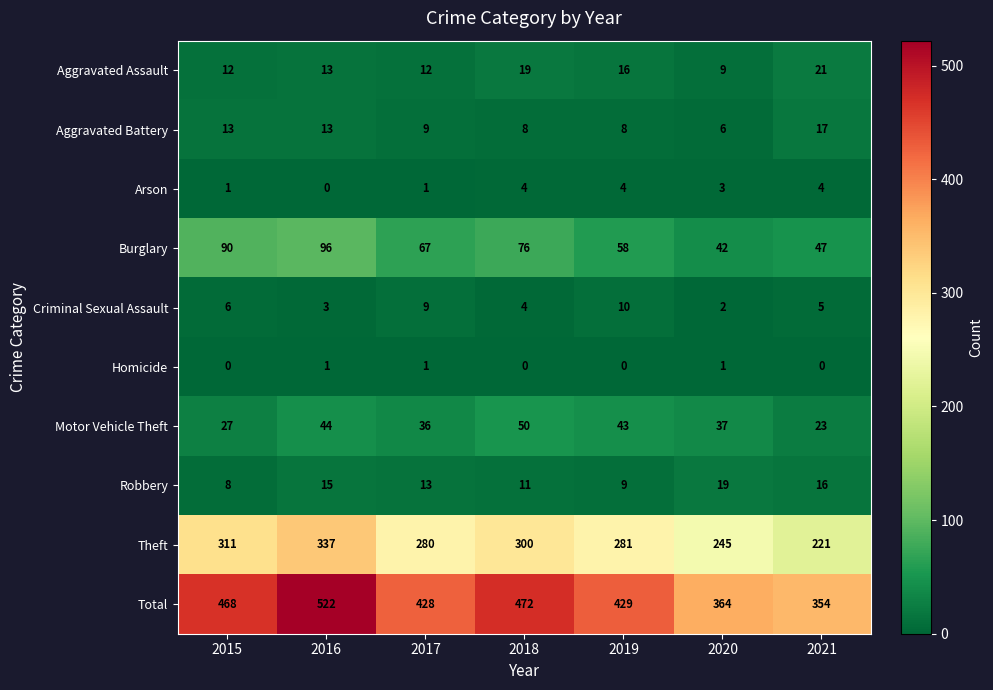

What is the sum of the Total values at 2020 and 2018?

836